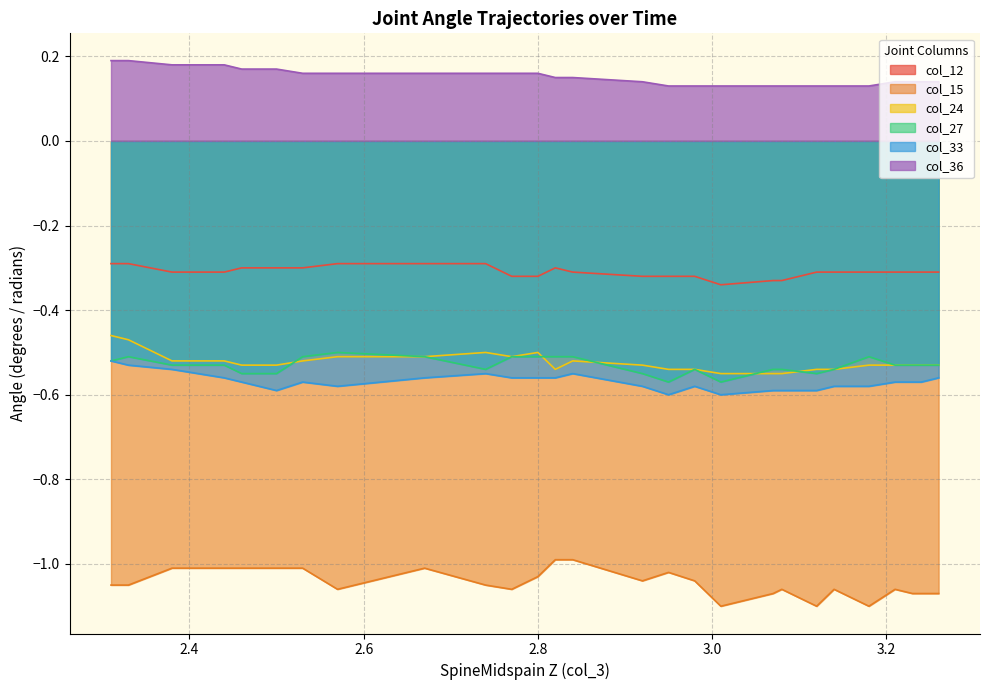

Which series has the largest total across all categories?

col_36